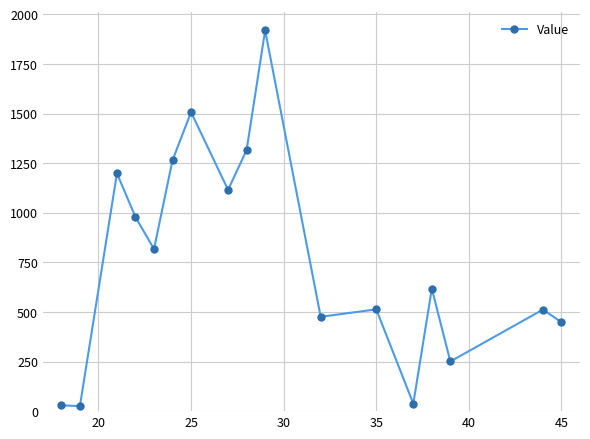

What is the value of the 11th point from the left?

475.4